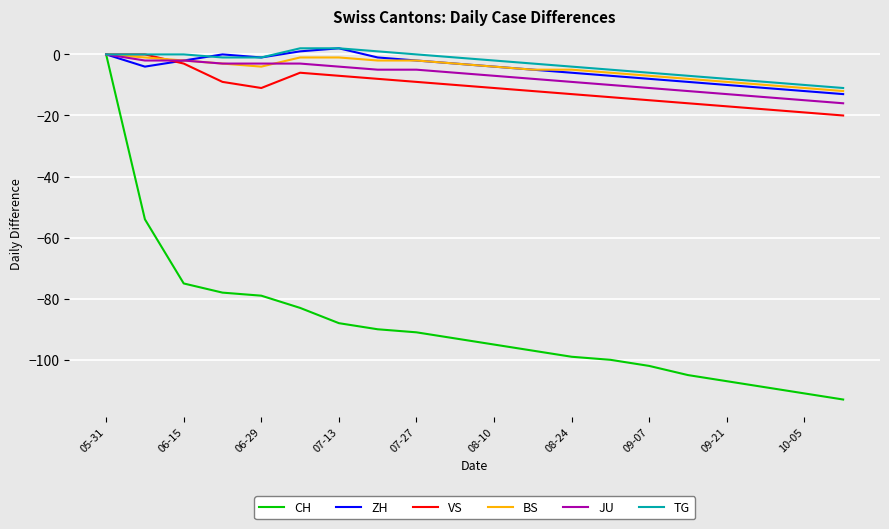

What is the lowest value of the CH series?

-113